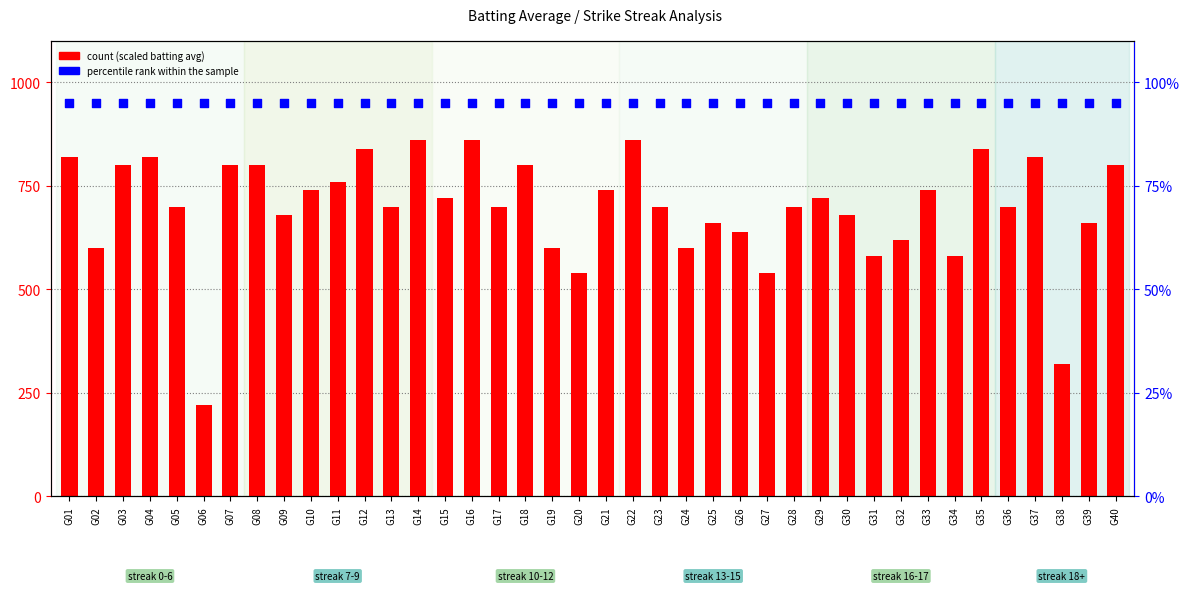

At which category is the sum across all series the highest?

G14